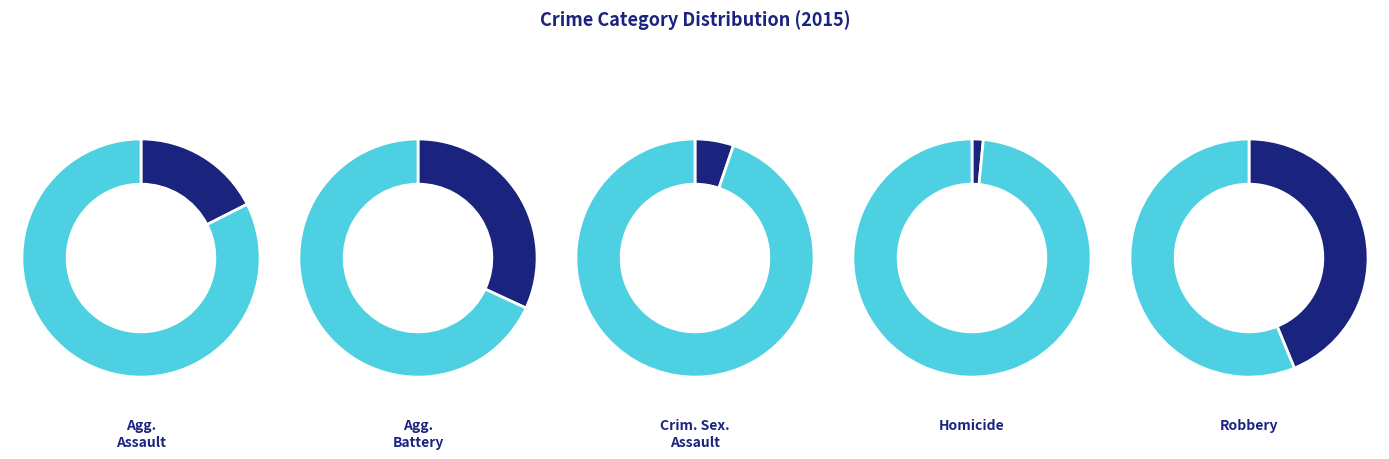

What is the total percentage of Homicide and Criminal Sexual Assault?

6.8%